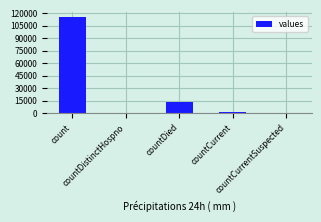

Reading left to right, what are all the values shown in this chart?

count=115379	countDistinctHospno=0	countDied=13343	countCurrent=1383	countCurrentSuspected=0